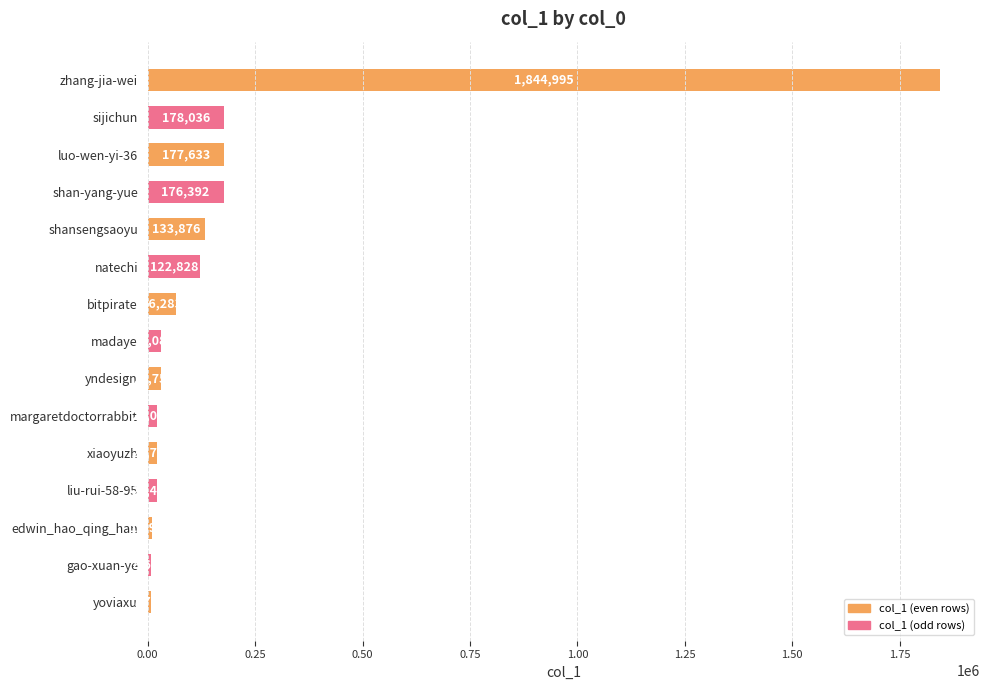

Which label corresponds to the smallest value in the chart?

yoviaxu